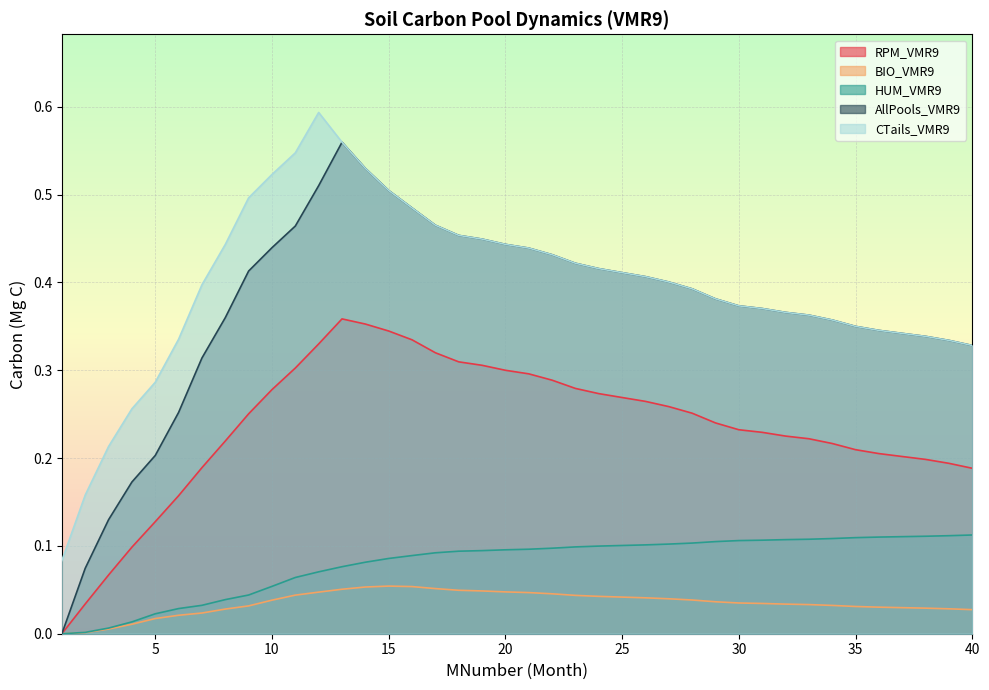

Where is AllPools_VMR9 nearest to the value 0?

1